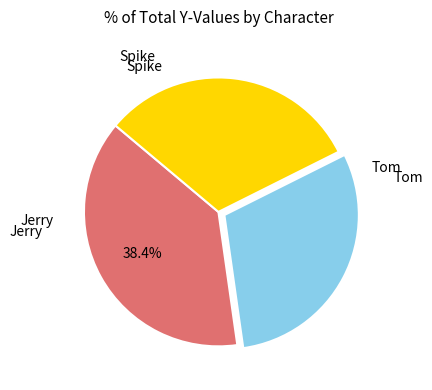

Does any single category account for the majority?

No